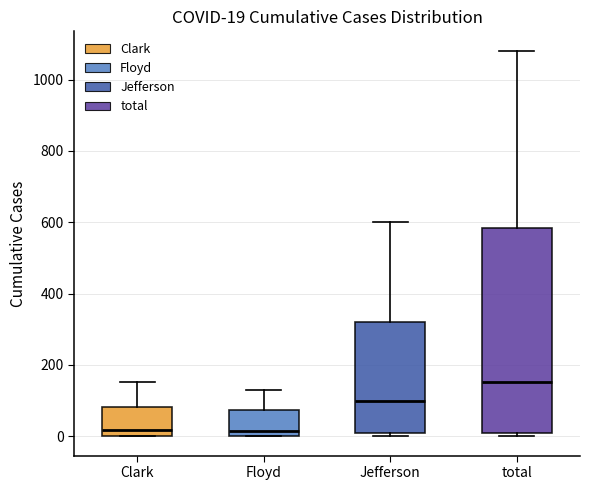

Which box's median line is the highest?

total